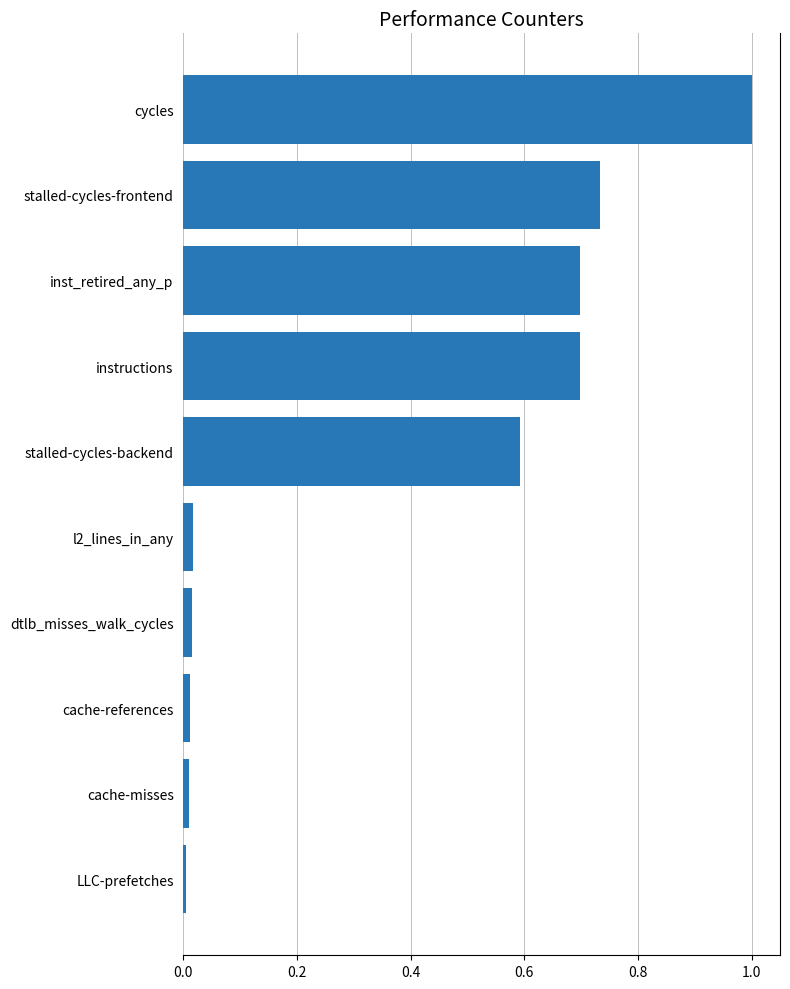

The value at dtlb_misses_walk_cycles is 0.0. True or false?

True